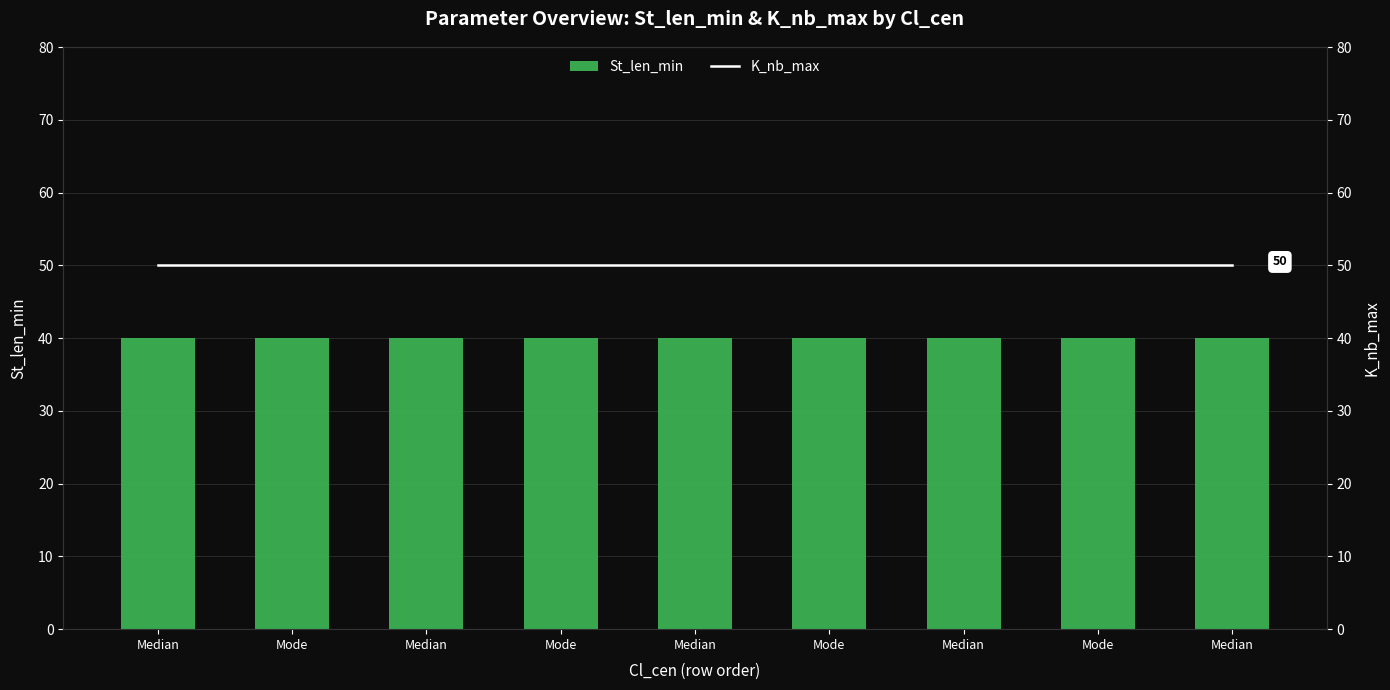

Where is St_len_min nearest to the value 40?

Median